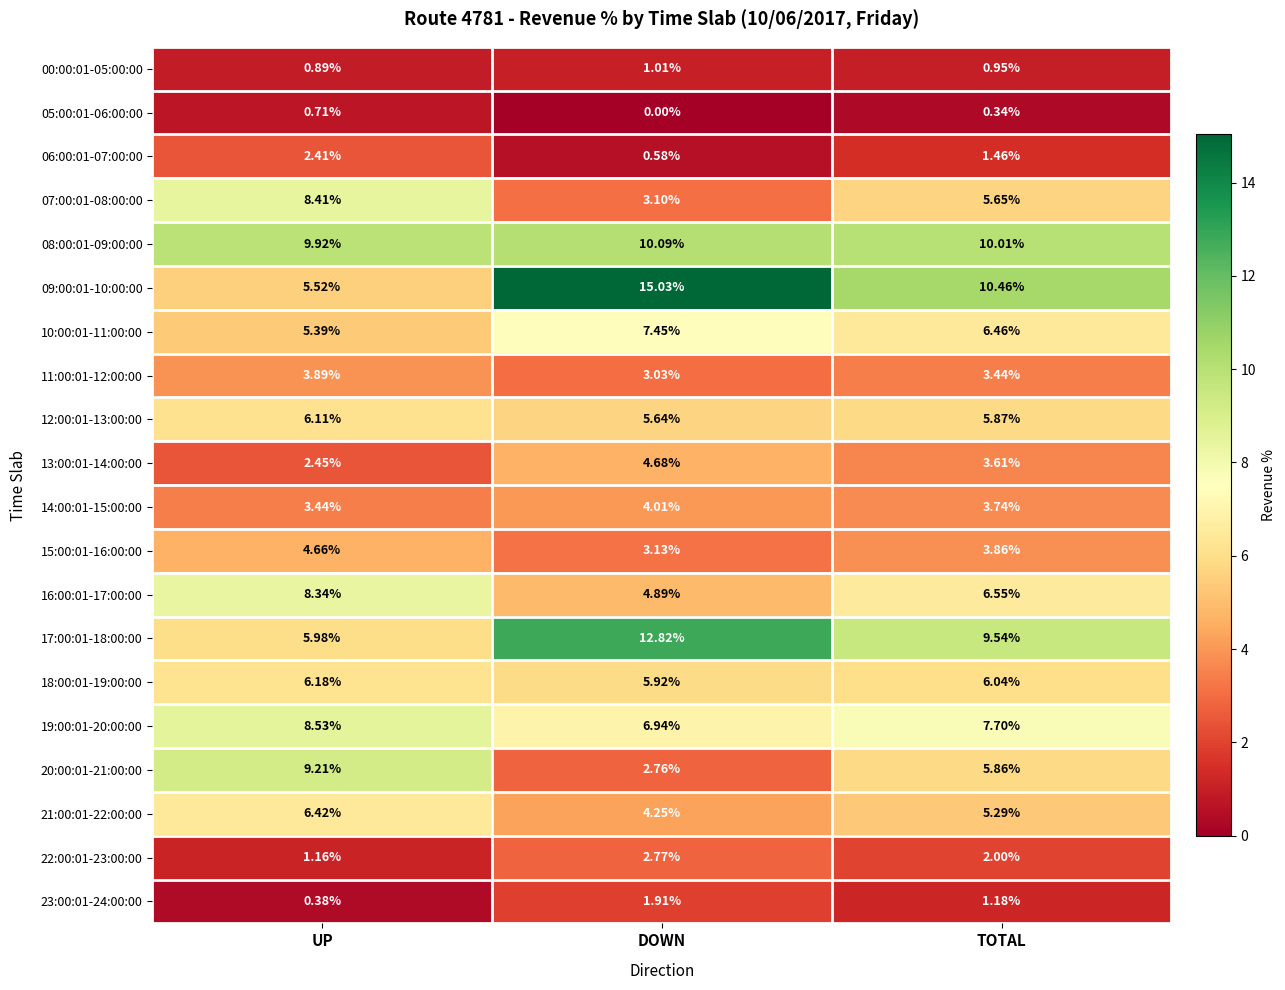

List the labels in order of 10:00:01-11:00:00 value, smallest first.

UP, TOTAL, DOWN